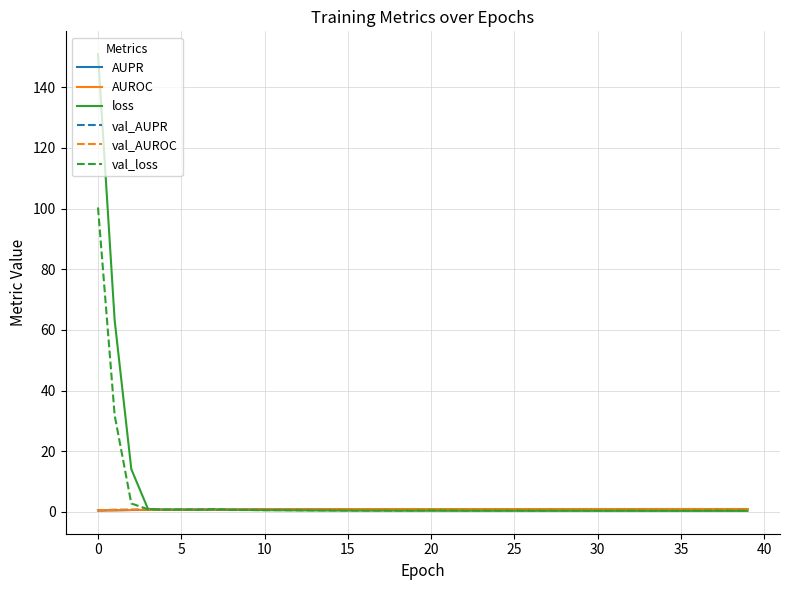

What is the difference between the maximum and minimum values in the AUROC series?

0.5